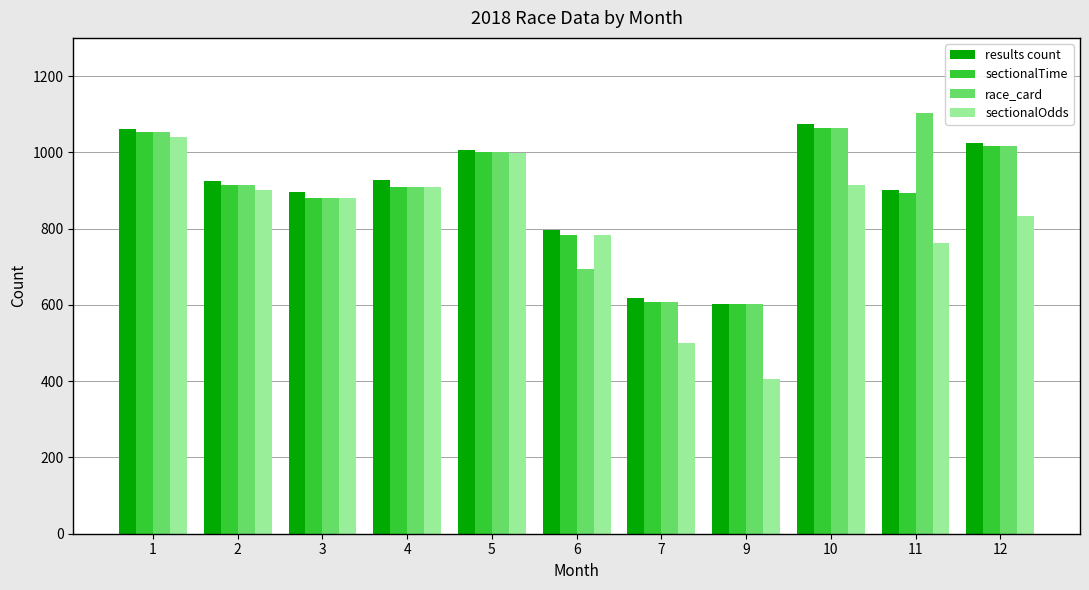

At how many categories does at least one series exceed 581?

11